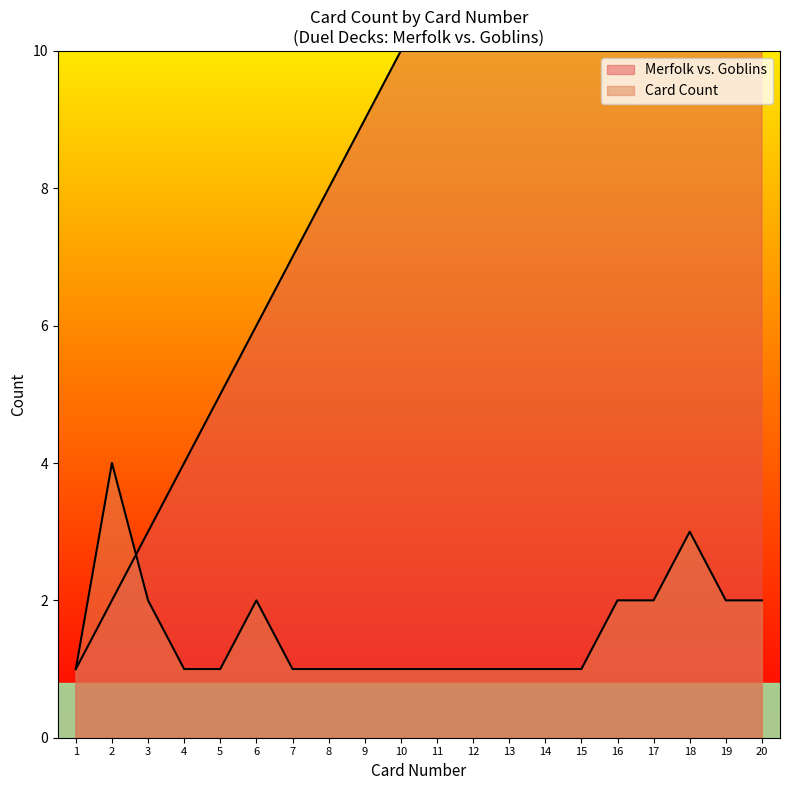

Between 1 and 18, which series saw the biggest shift?

Merfolk vs. Goblins